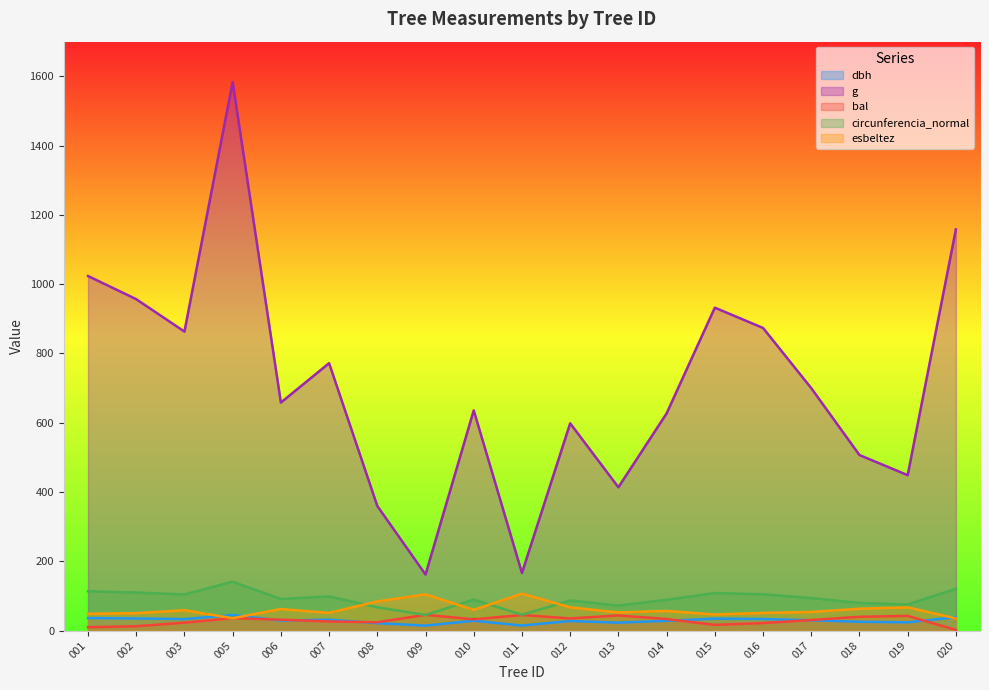

How many categories are shown in the chart?

19